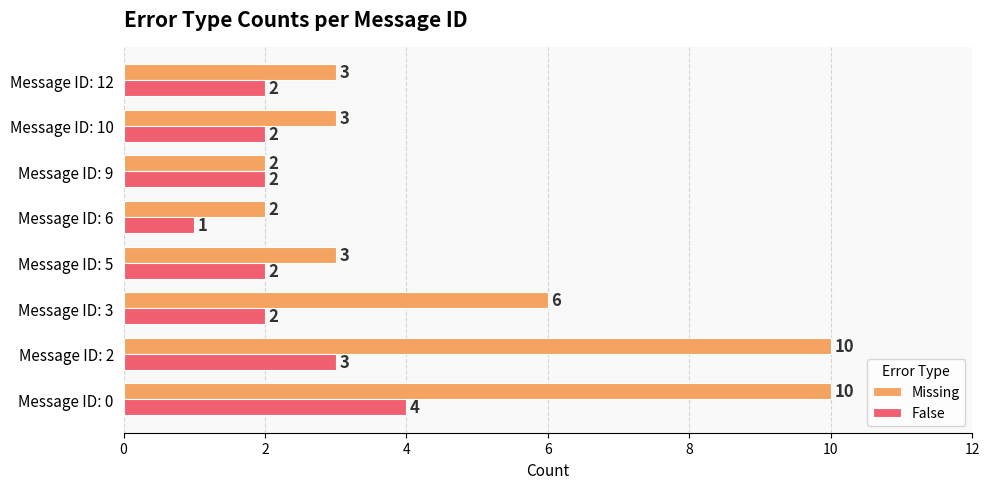

How many values in the Missing series are below 3?

2